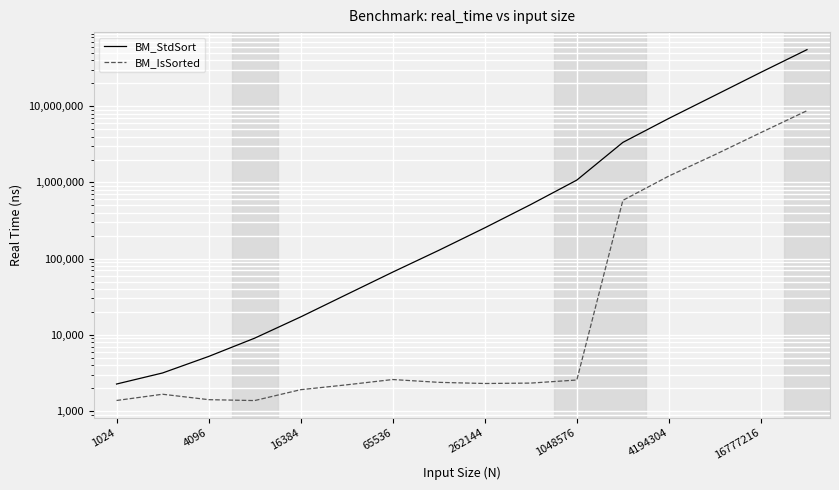

The value of BM_IsSorted at 1048576 is 639.0. True or false?

False